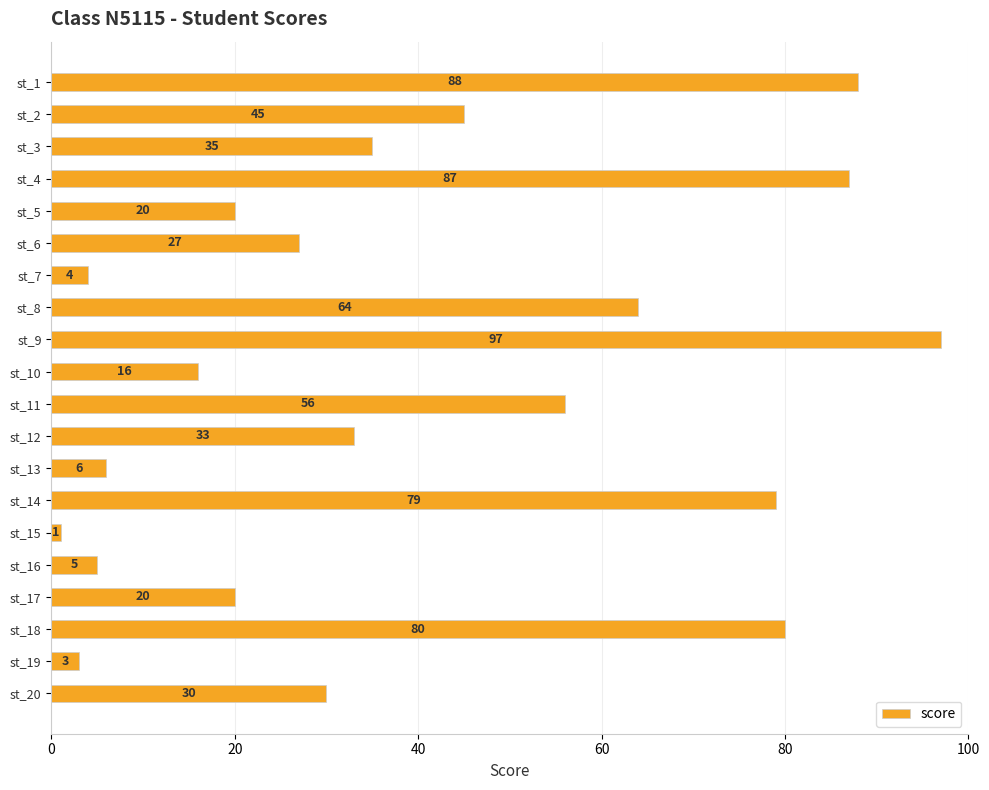

The value at st_1 is 88. True or false?

True